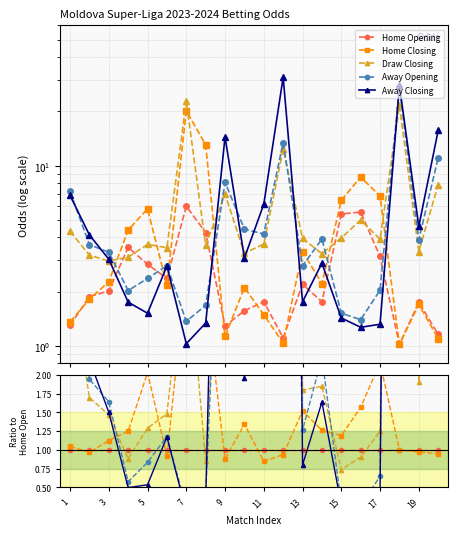

How many intersections are there between Home Closing and Draw Closing?

6